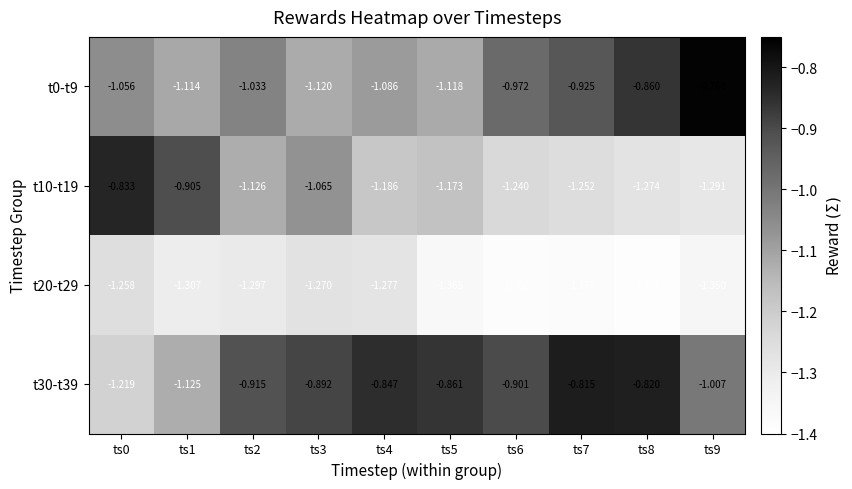

Is the value of t0-t9 at ts9 greater than the value of t20-t29 at ts8?

Yes